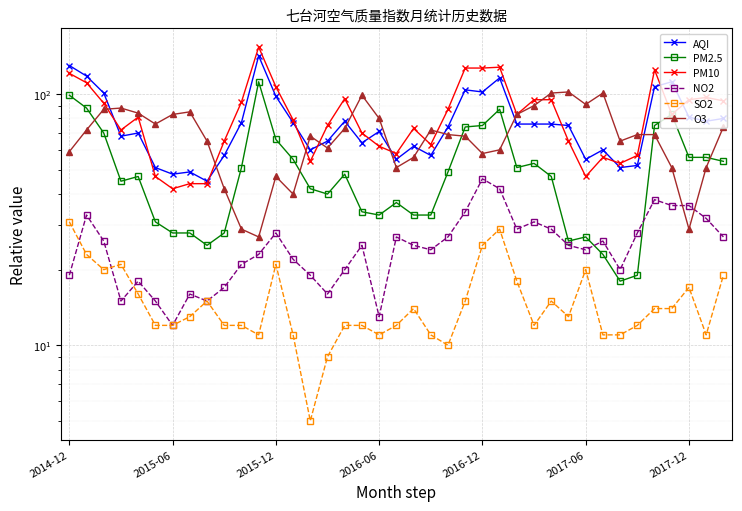

What value does the NO2 series have at 2017-06, to the nearest 5?

25